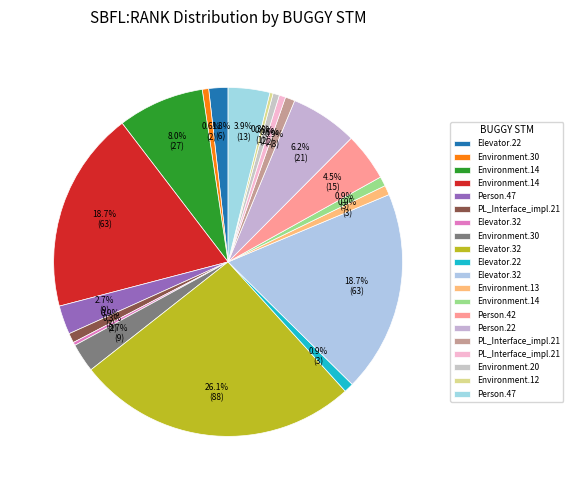

What is the largest slice in the pie chart?

Weight.ElevatorSystem.Elevator.32